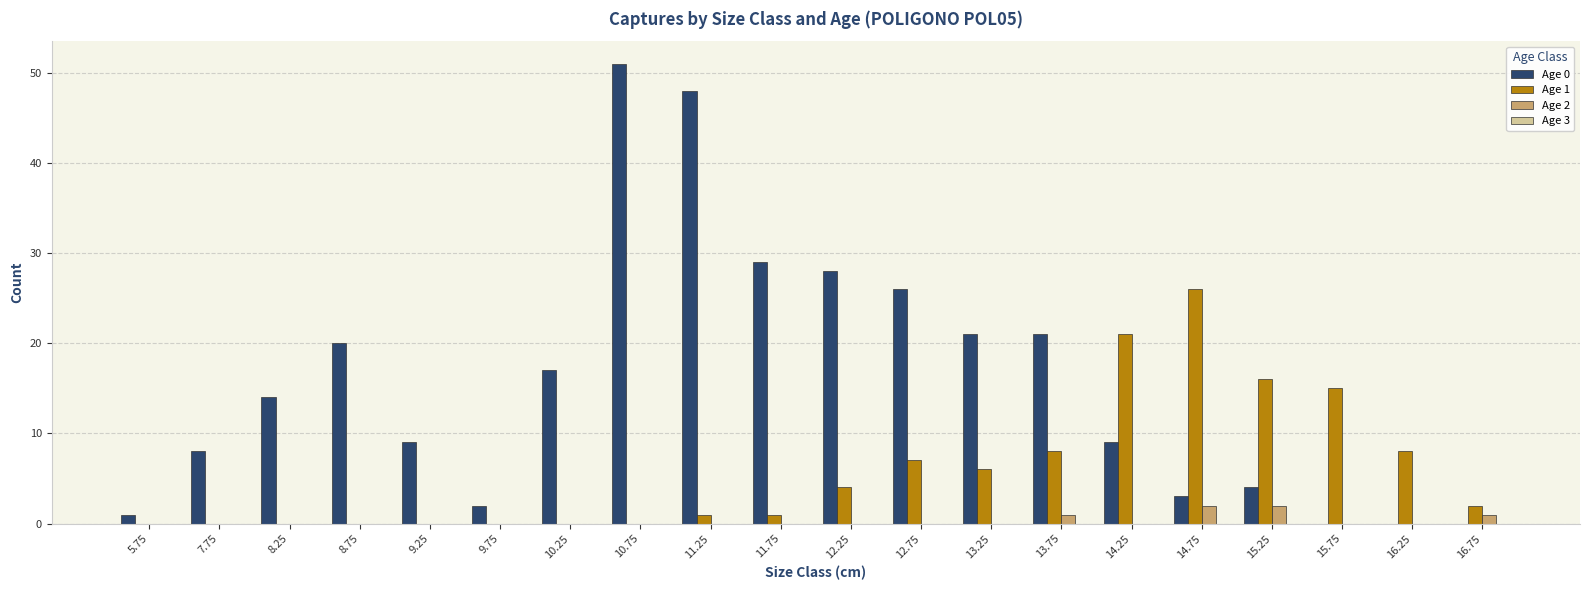

Read the Age 0 value at 11.25, to the nearest 5.

50